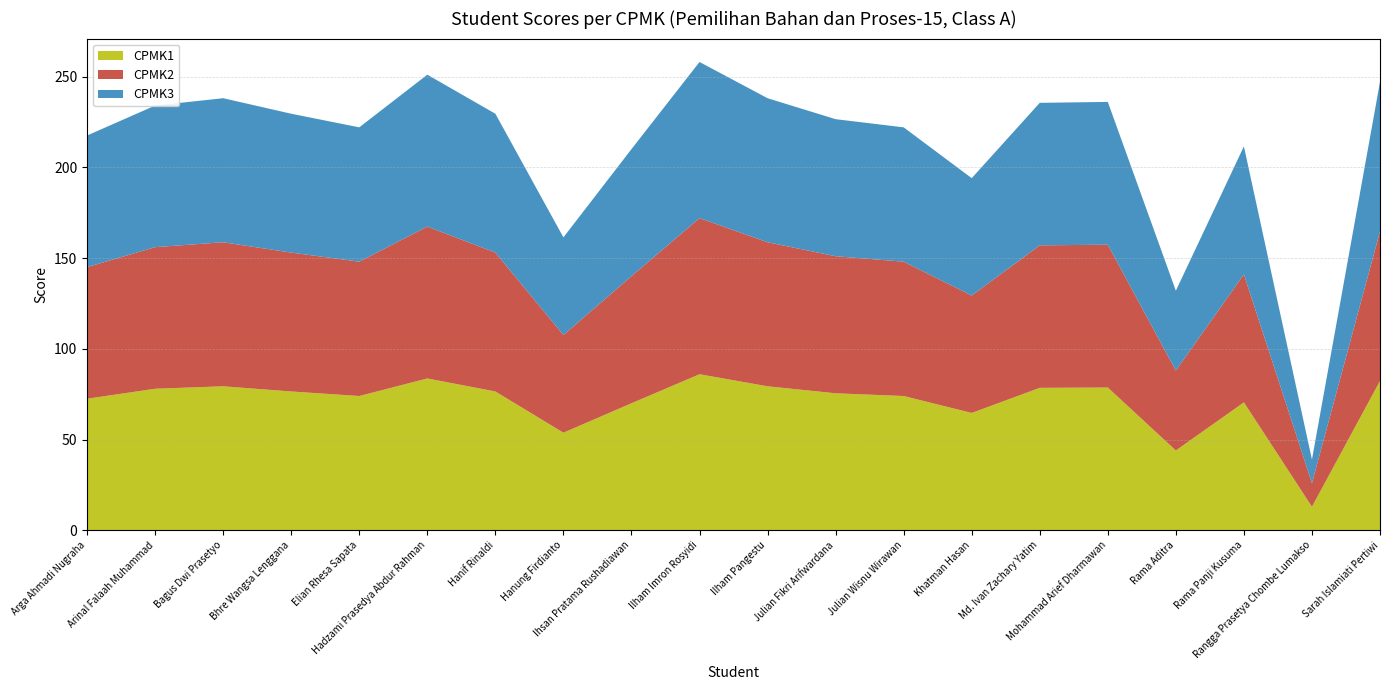

Reading left to right, transcribe all the data shown in this chart.

CPMK1: 72.5	78.0	79.3	76.5	74.0	83.7	76.5	53.8	70.0	86.0	79.3	75.5	74.0	64.7	78.5	78.7	44.0	70.5	13.0	82.3
CPMK2: 72.5	78.0	79.3	76.5	74.0	83.7	76.5	53.8	70.0	86.0	79.3	75.5	74.0	64.7	78.5	78.7	44.0	70.5	13.0	82.3
CPMK3: 72.5	78.0	79.3	76.5	74.0	83.7	76.5	53.8	70.0	86.0	79.3	75.5	74.0	64.7	78.5	78.7	44.0	70.5	13.0	82.3